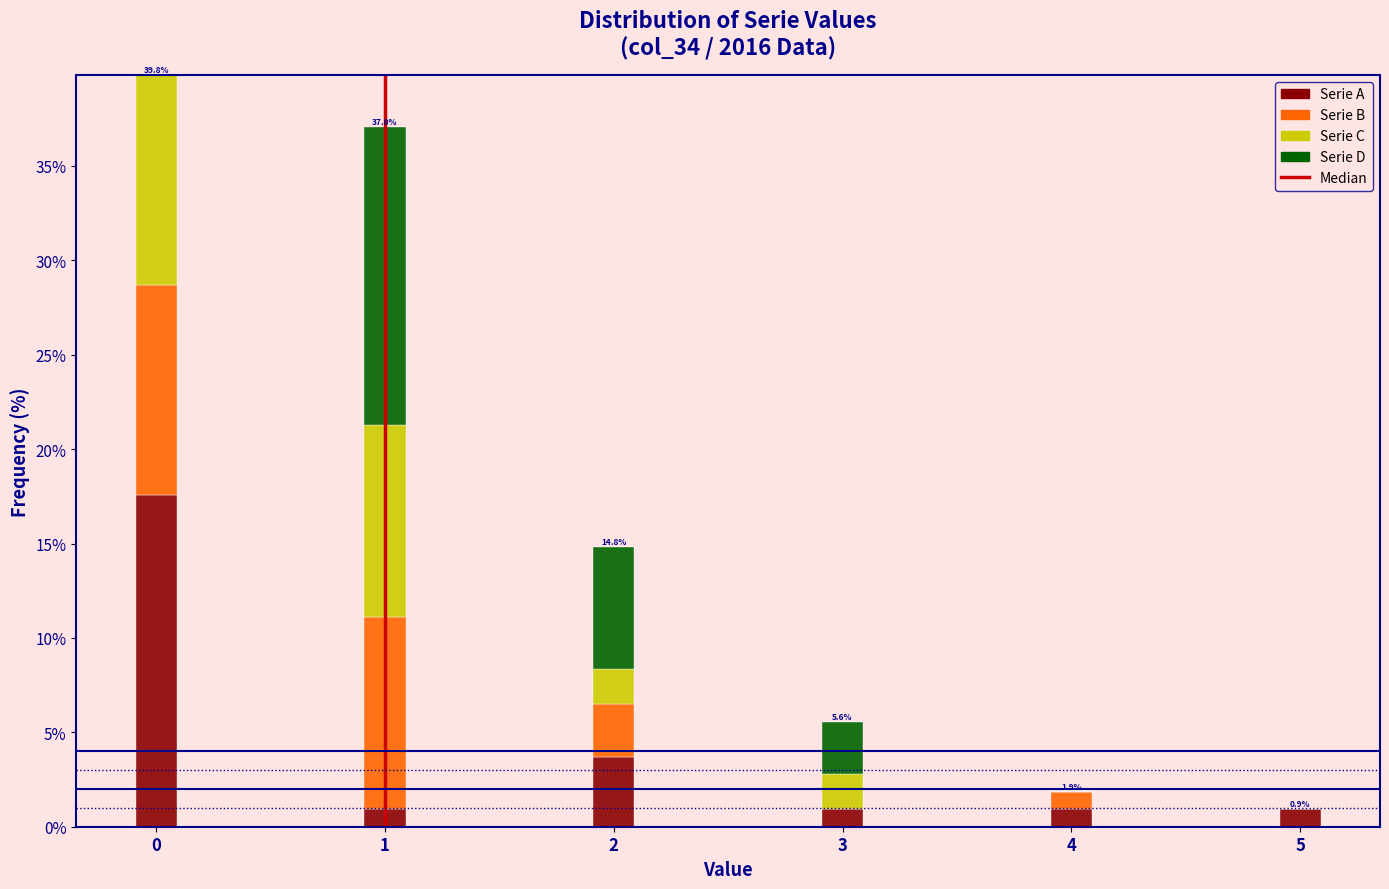

Reading right to left, list the values for the Serie A series.

5=0.9	4=0.9	3=0.9	2=3.7	1=0.9	0=17.6